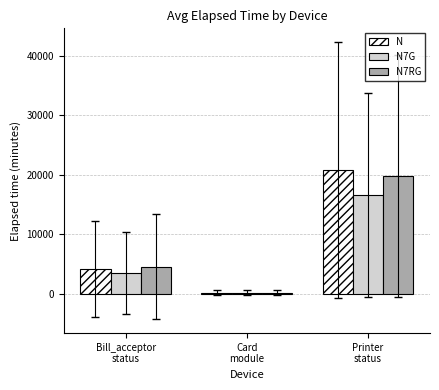

Reading left to right, extract all data points from this chart.

N: Bill_acceptor
status=4182.6	Card
module=234.7	Printer
status=20834.0
N7G: Bill_acceptor
status=3555.2	Card
module=211.2	Printer
status=16667.2
N7RG: Bill_acceptor
status=4600.9	Card
module=246.4	Printer
status=19792.3